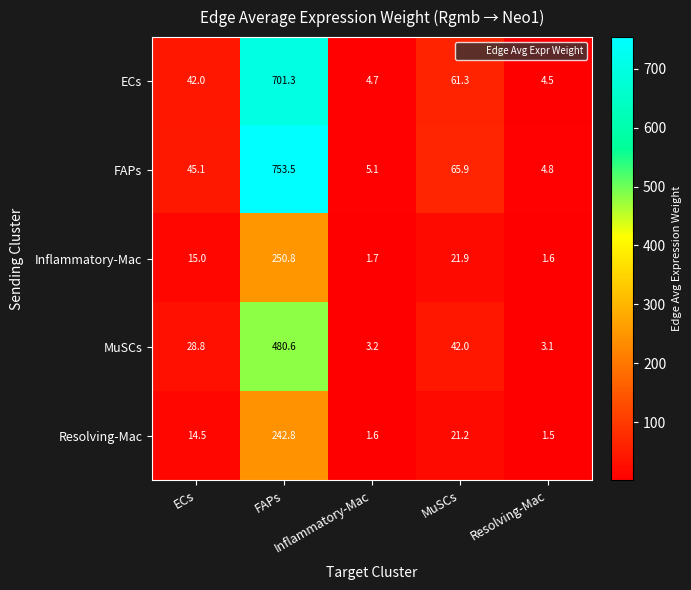

At how many categories does at least one series exceed 25?

3